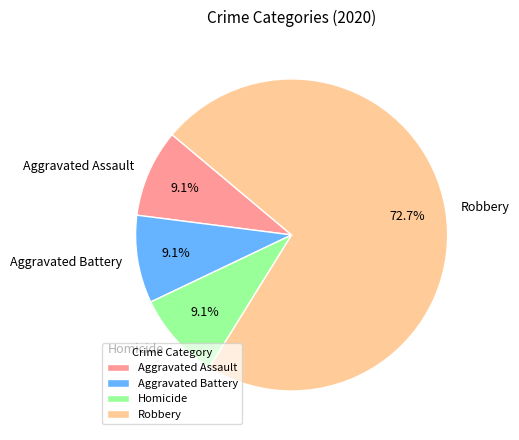

Is there a majority slice in this chart?

Yes